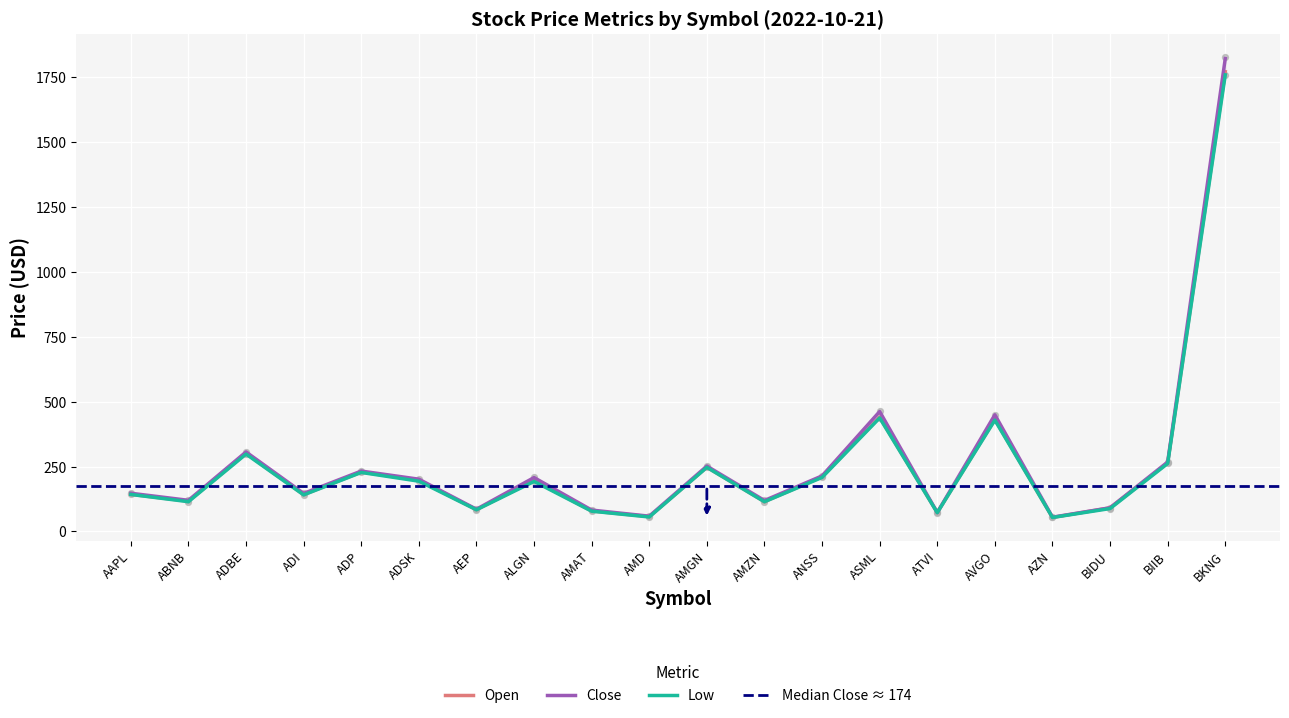

Which series reaches the maximum Y coordinate?

High